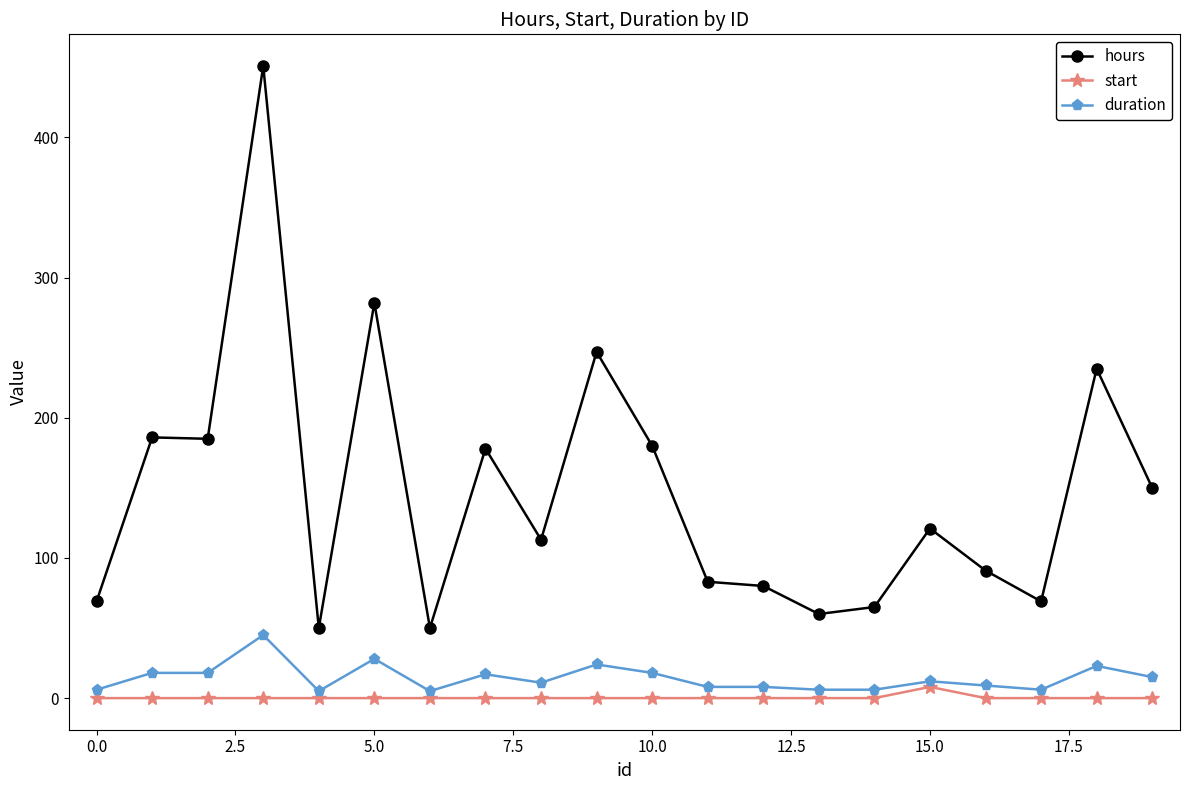

Which series has the largest total across all categories?

hours